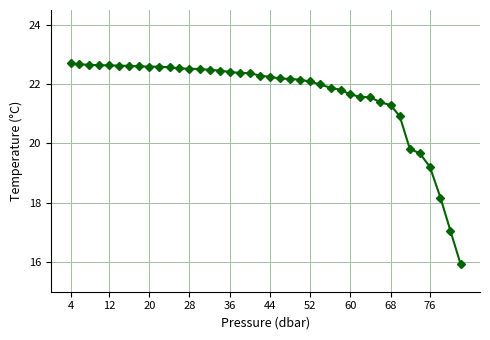

What is the sum of all values?

865.6